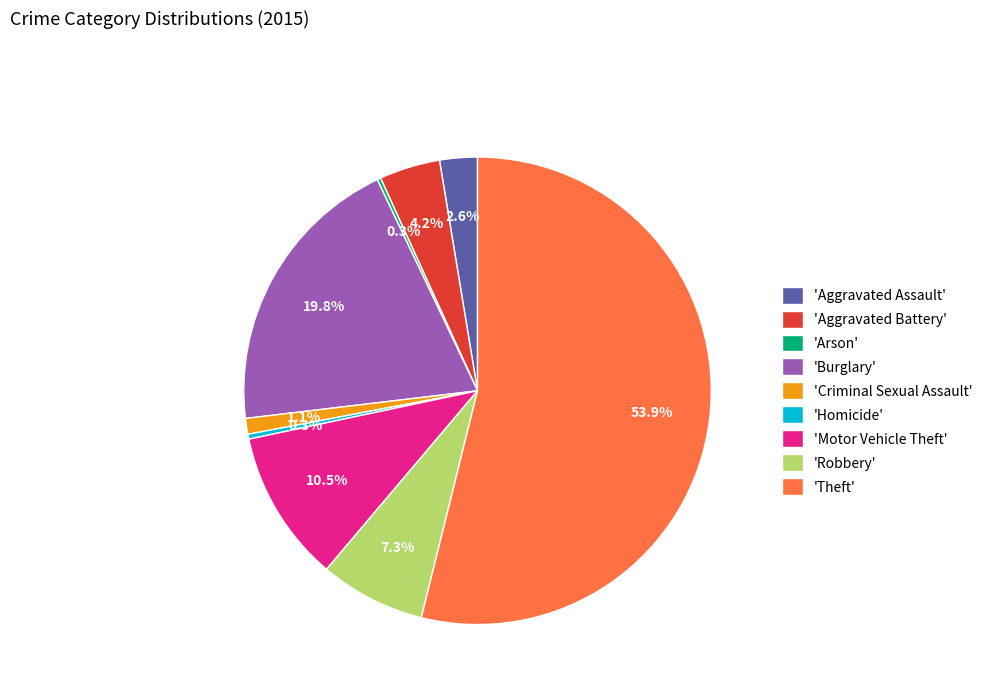

What is the ratio of the value at 'Theft' to the value at 'Aggravated Assault'?

20.7